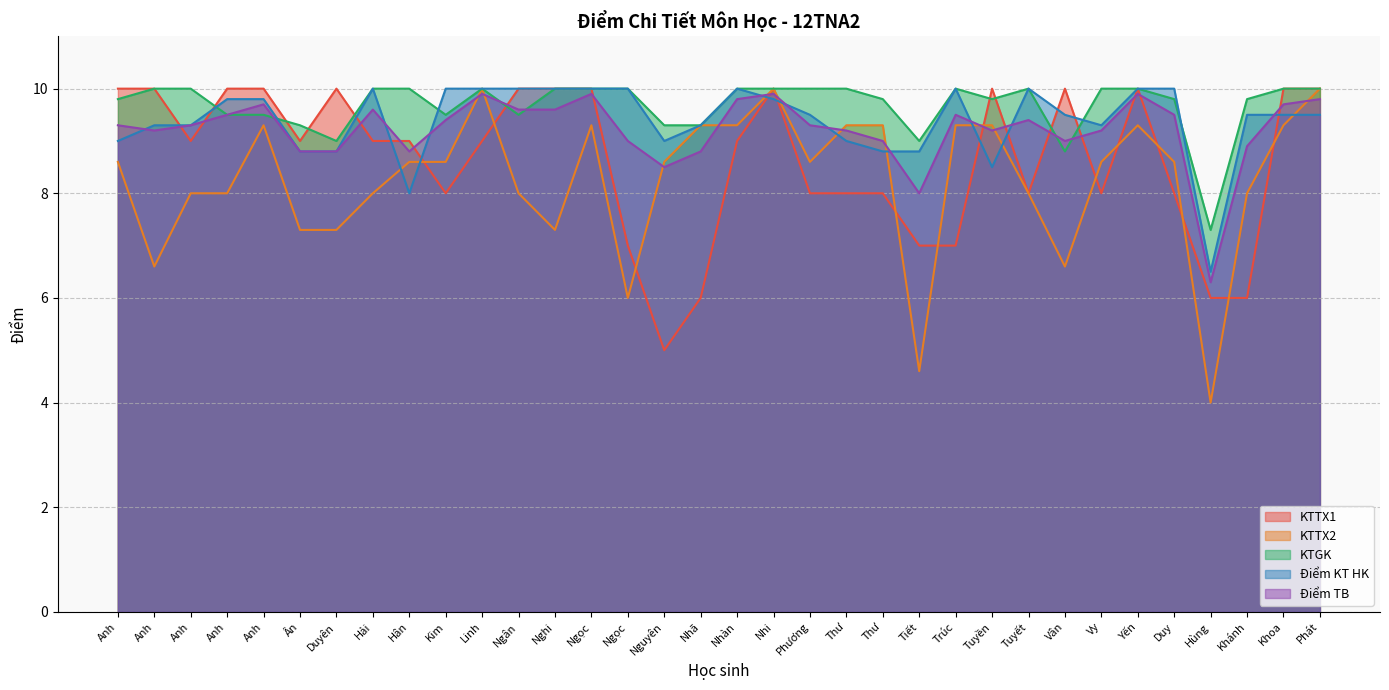

How many values in the KTTX2 series are below 8?

8